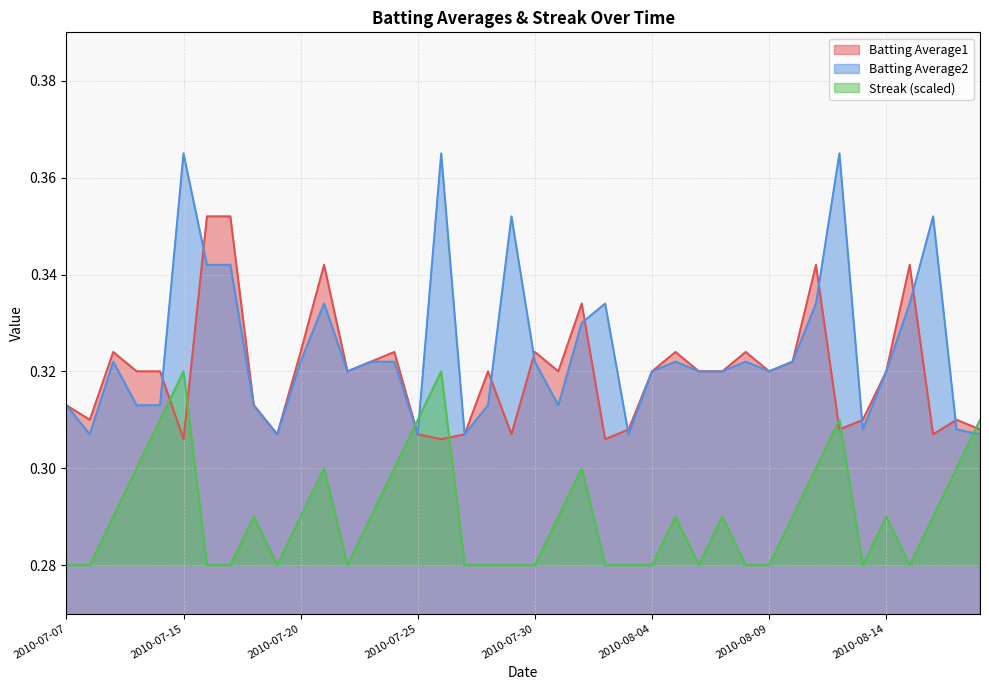

List the labels in order of Batting Average1 value, largest first.

2010-07-16, 2010-07-17, 2010-07-21, 2010-08-11, 2010-08-15, 2010-08-01, 2010-07-09, 2010-07-20, 2010-07-24, 2010-07-30, 2010-08-05, 2010-08-08, 2010-07-23, 2010-08-10, 2010-07-10, 2010-07-11, 2010-07-22, 2010-07-28, 2010-07-31, 2010-08-04, 2010-08-06, 2010-08-07, 2010-08-09, 2010-08-14, 2010-07-07, 2010-07-18, 2010-07-08, 2010-08-13, 2010-08-17, 2010-08-03, 2010-08-12, 2010-08-18, 2010-07-19, 2010-07-25, 2010-07-27, 2010-07-29, 2010-08-16, 2010-07-15, 2010-07-26, 2010-08-02